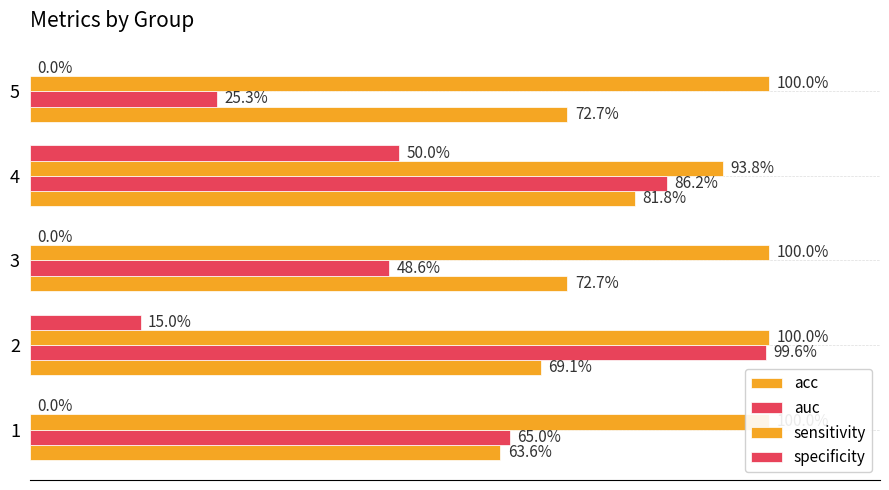

Which series has the largest range (max minus min)?

auc